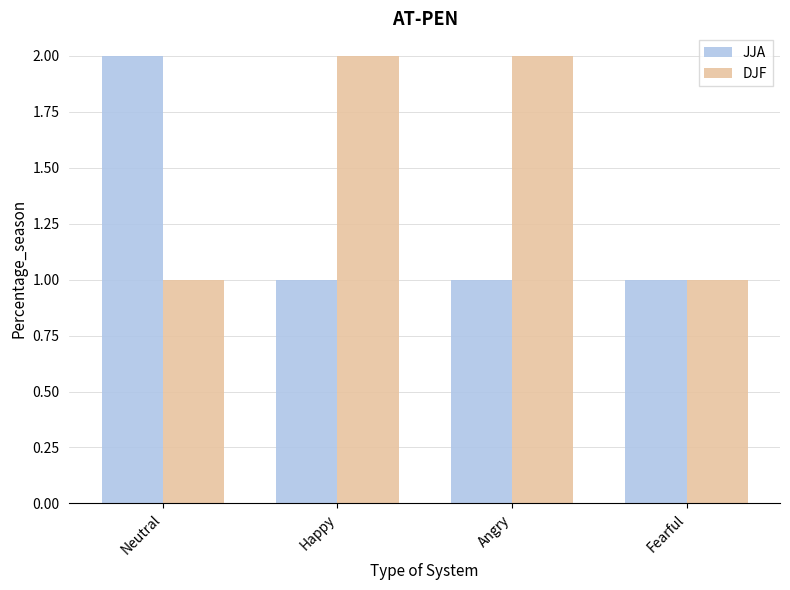

Reading left to right, list all the values displayed in this chart.

JJA: Neutral=2	Happy=1	Angry=1	Fearful=1
DJF: Neutral=1	Happy=2	Angry=2	Fearful=1